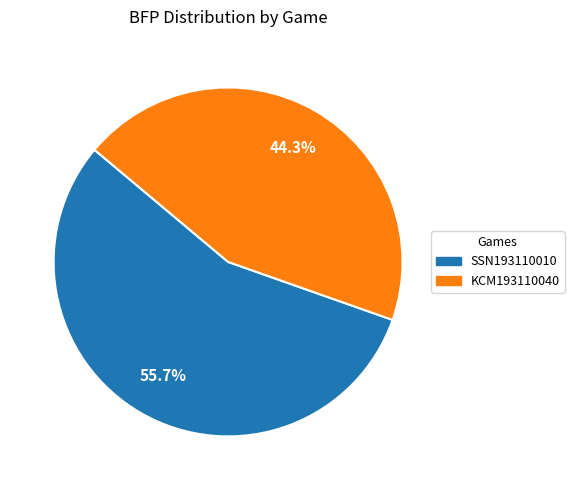

Rank the categories by value from lowest to highest.

KCM193110040, SSN193110010